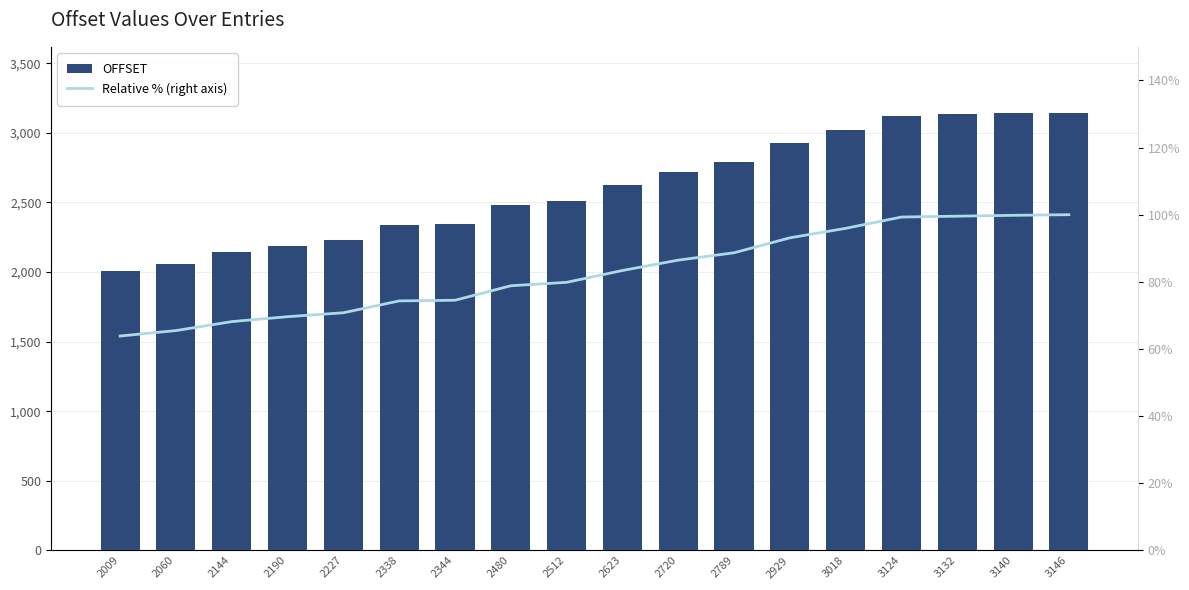

True or false: Relative % (right axis) has a value of 74.3 at 2338.

True